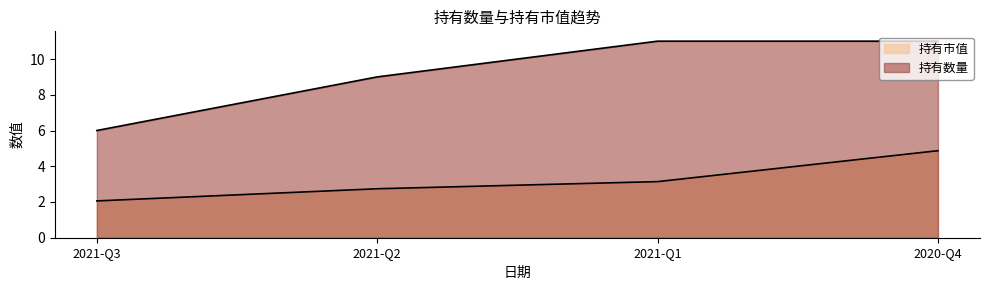

True or false: 持有数量 and 持有市值 intersect in this chart.

False